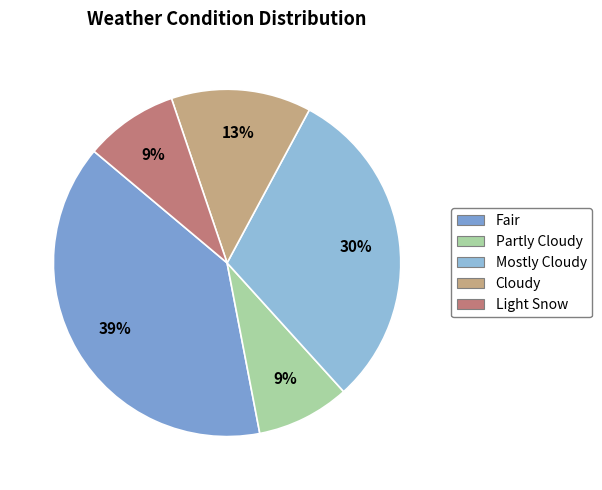

True or false: Cloudy accounts for 13% of the total.

True